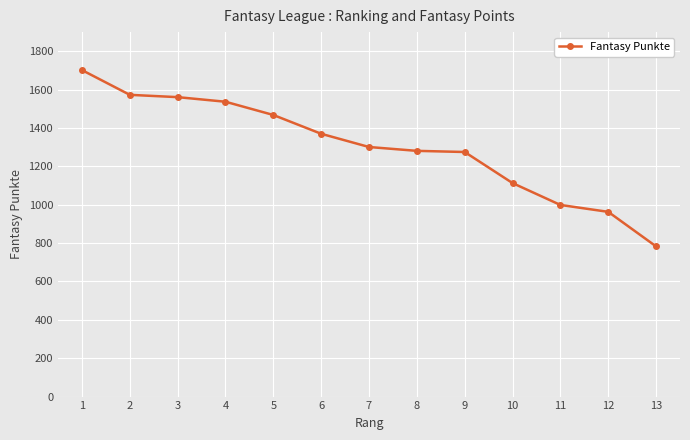

What is the value of the 9th point from the left?

1275